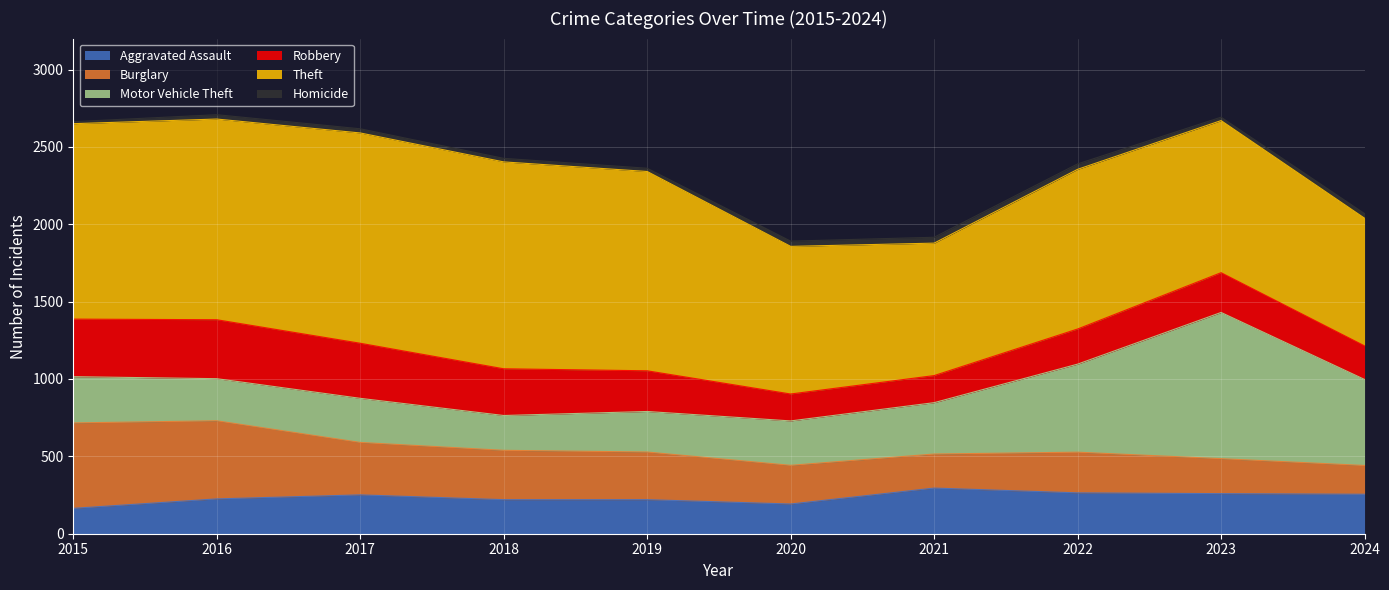

How many distinct data groups are displayed?

6